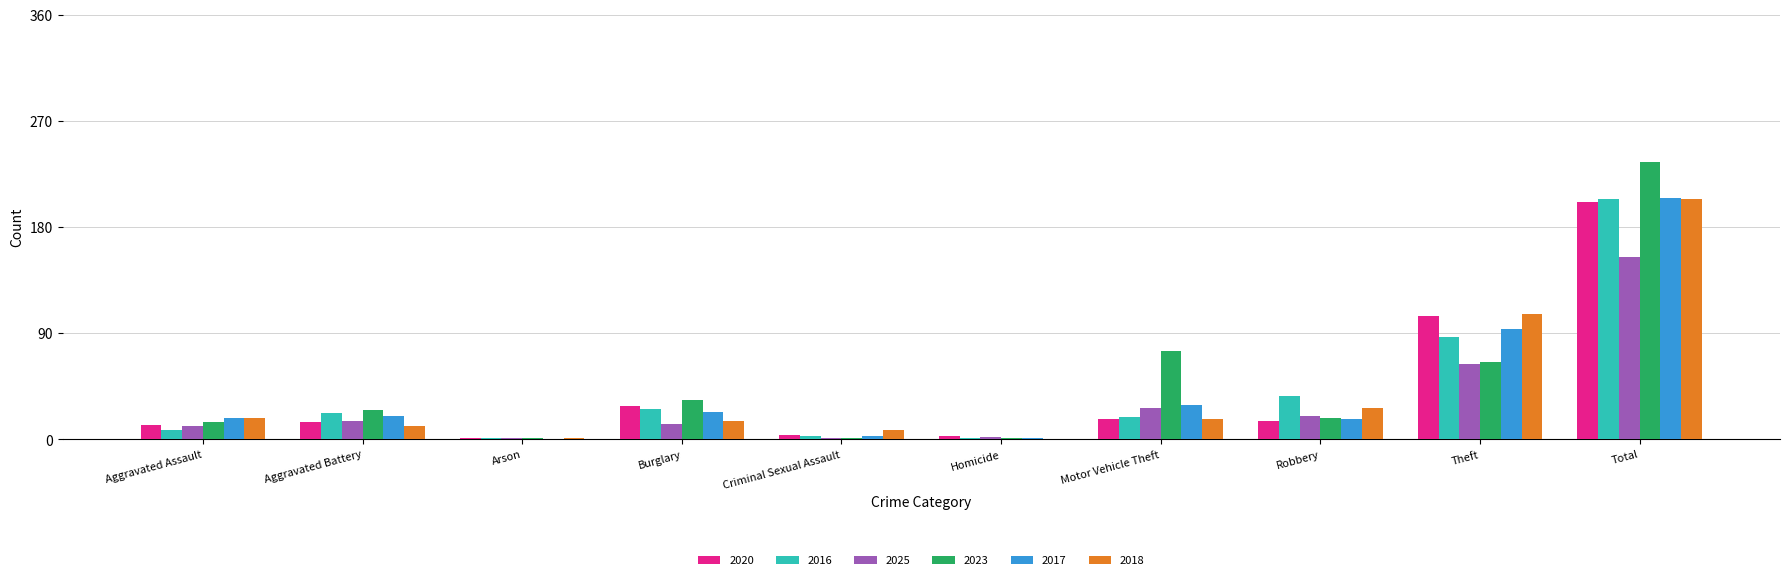

Read the 2018 value at Total.

204